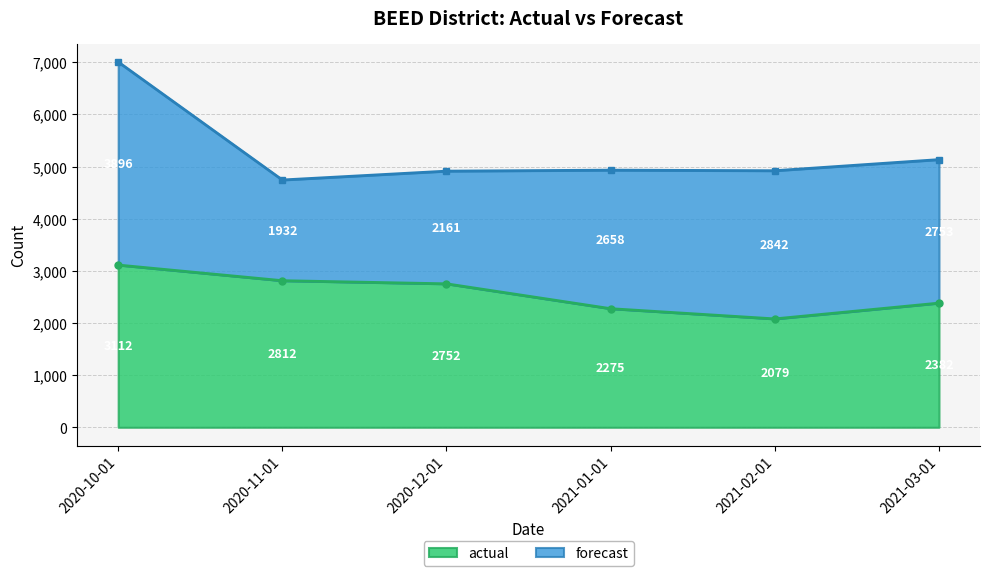

How many categories are shown in the chart?

6